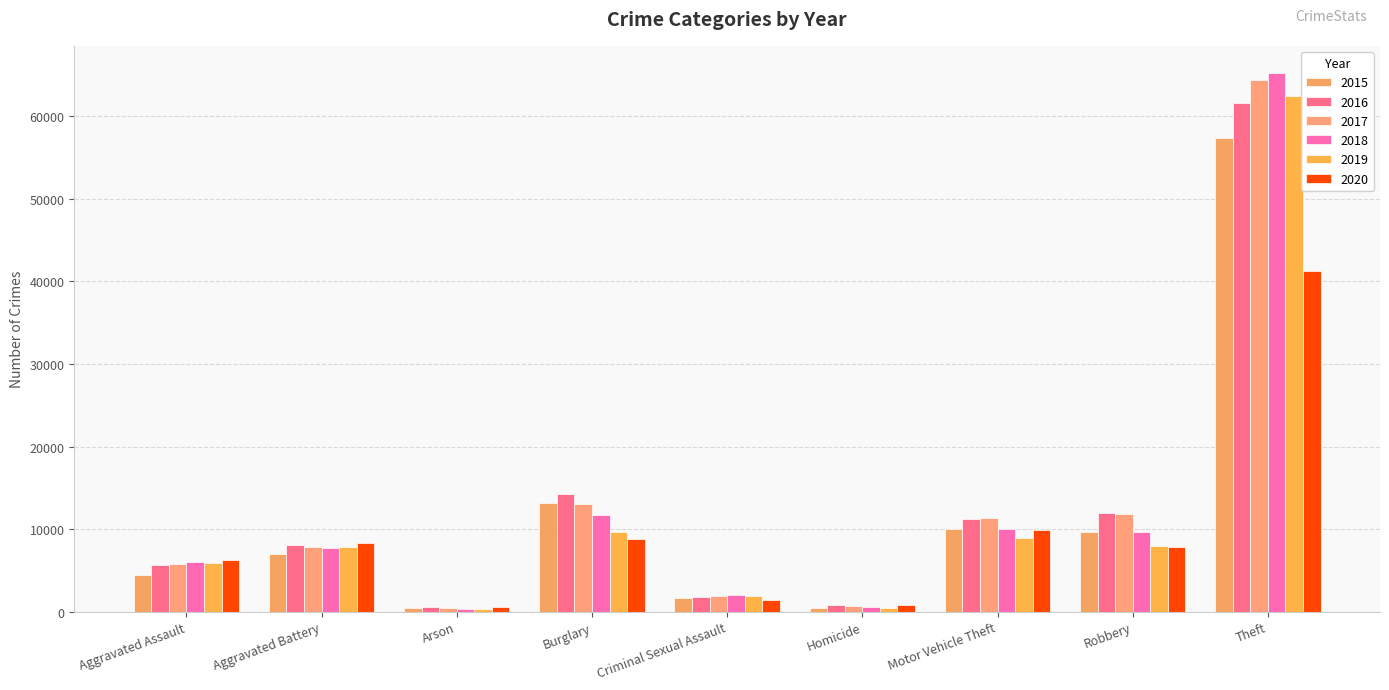

What position from the left is Robbery?

8